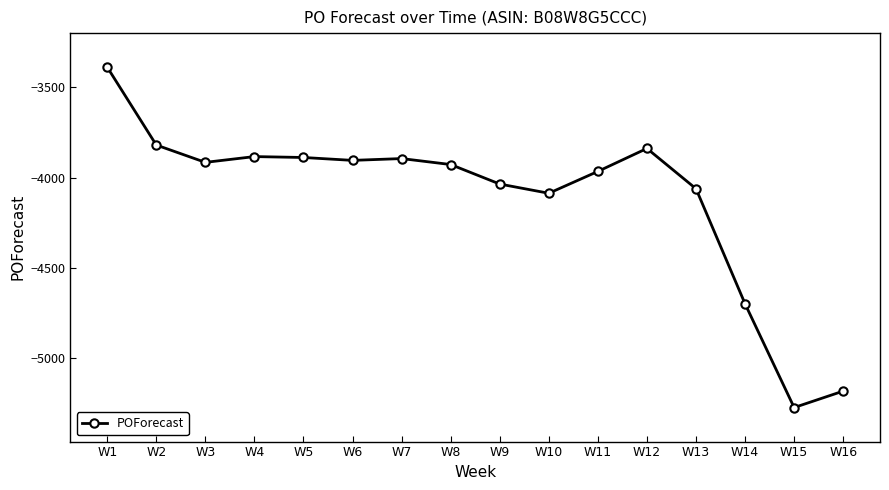

Which label corresponds to the largest value in the chart?

W1